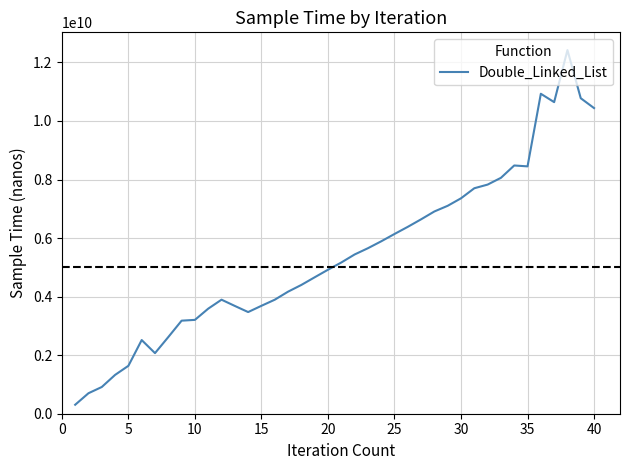

What is the difference between the maximum and minimum values?

12115853348